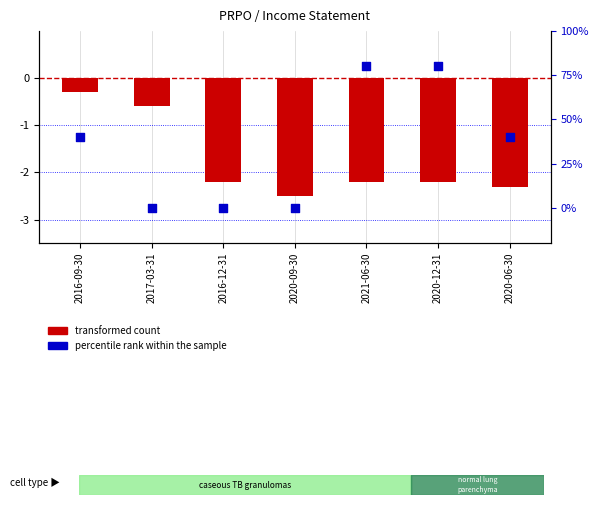

Which series has the largest total across all categories?

Gross Profit